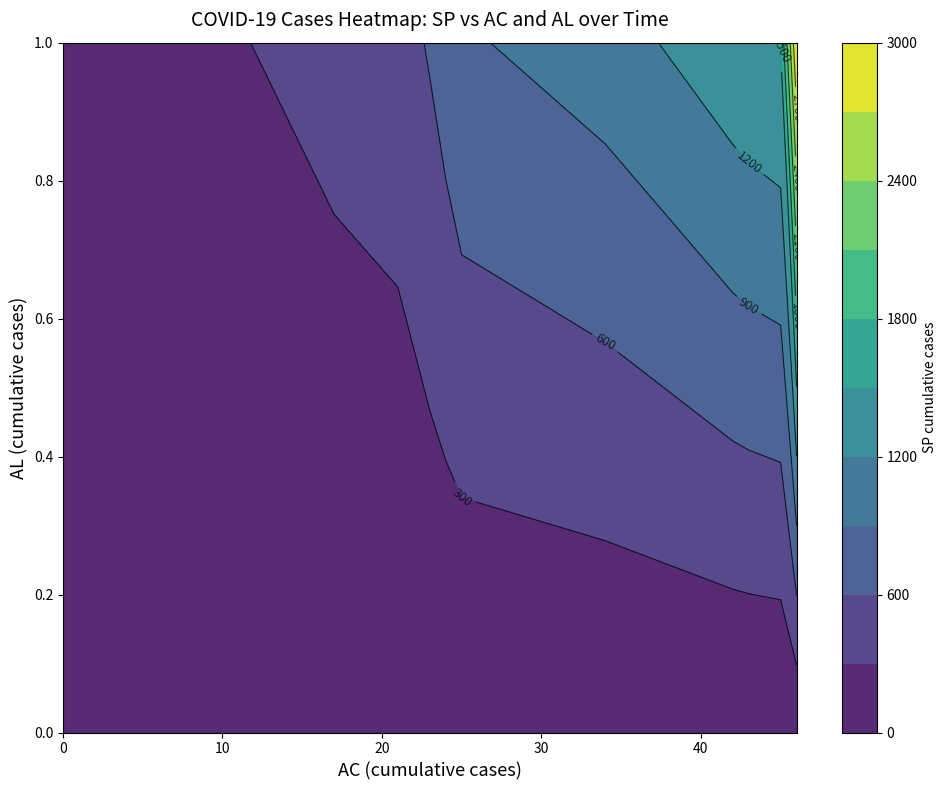

How many data points in AL are less than 1?

11